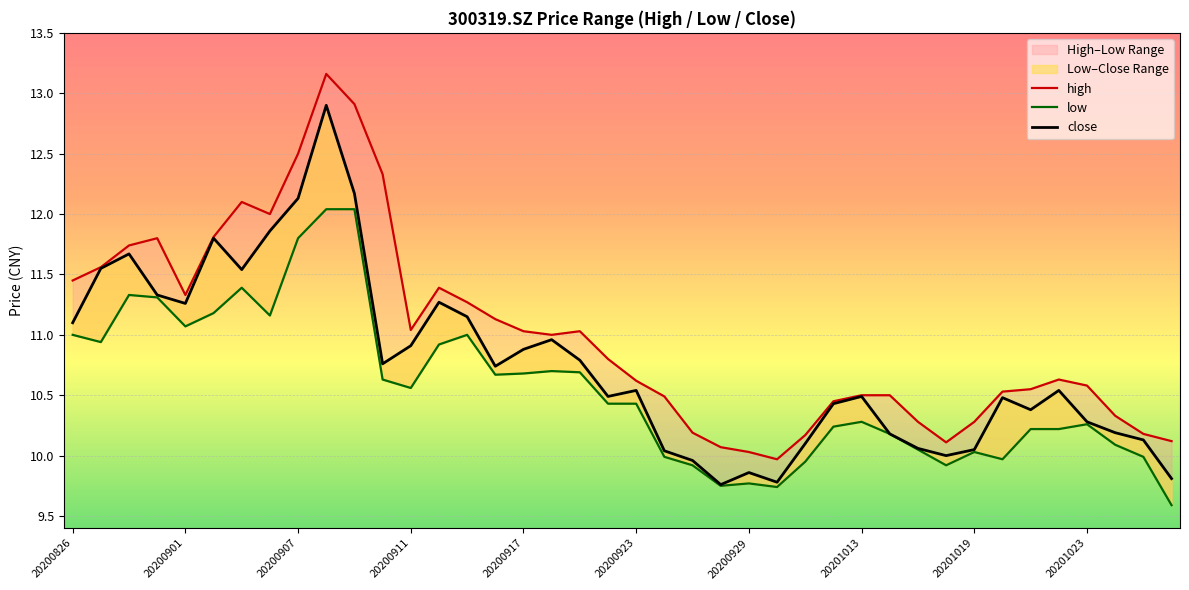

True or false: close has a value of 5.4 at 25.

False